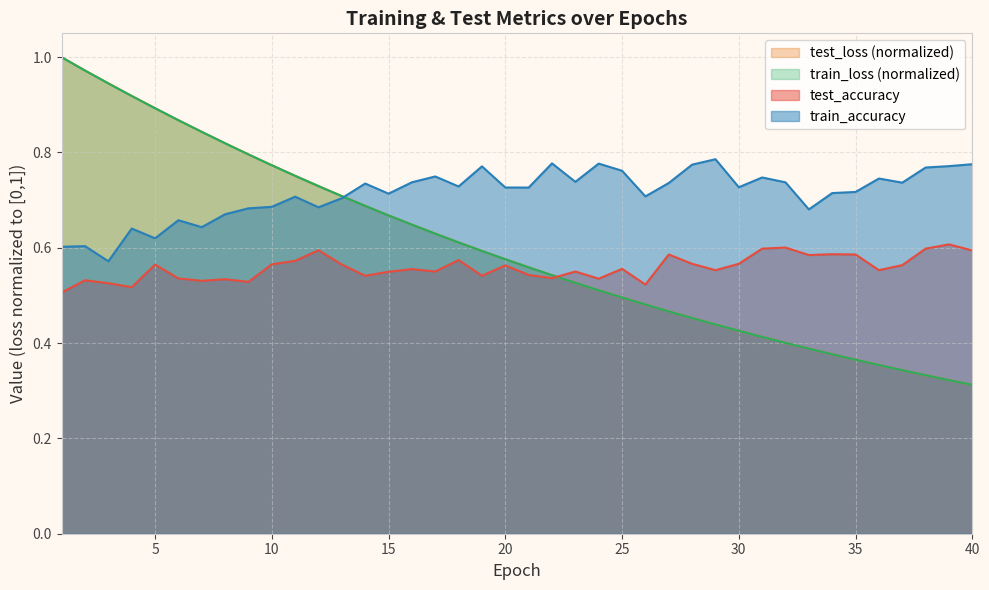

Which series has the widest spread of values?

test_loss (normalized)